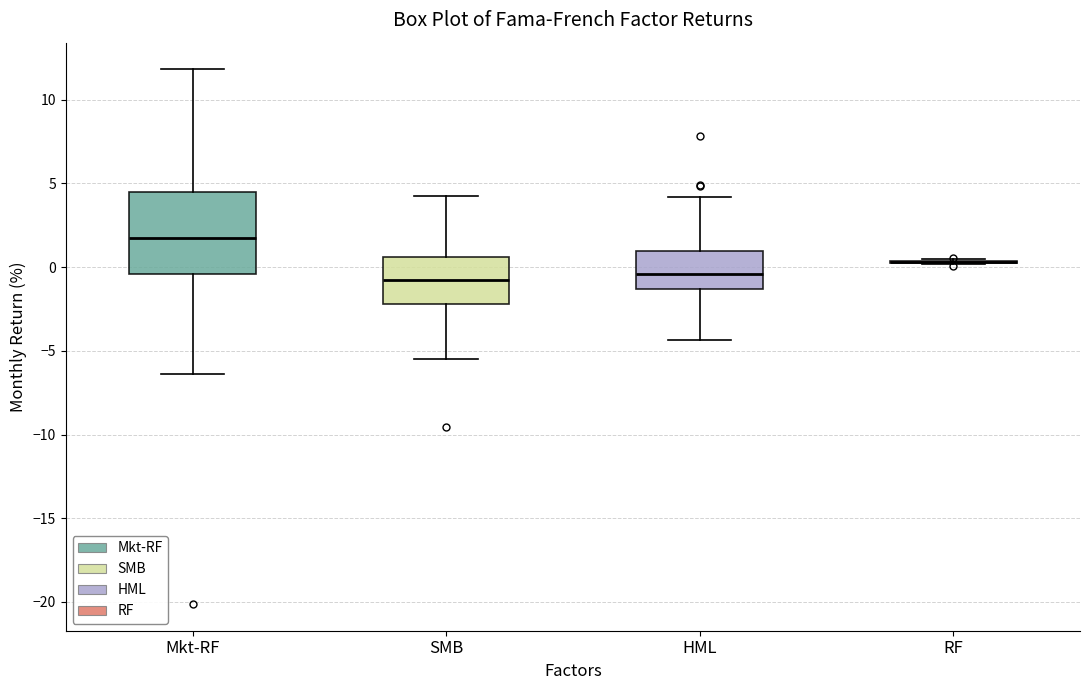

Comparing the boxes themselves (not the whiskers), which one is the tallest?

Mkt-RF